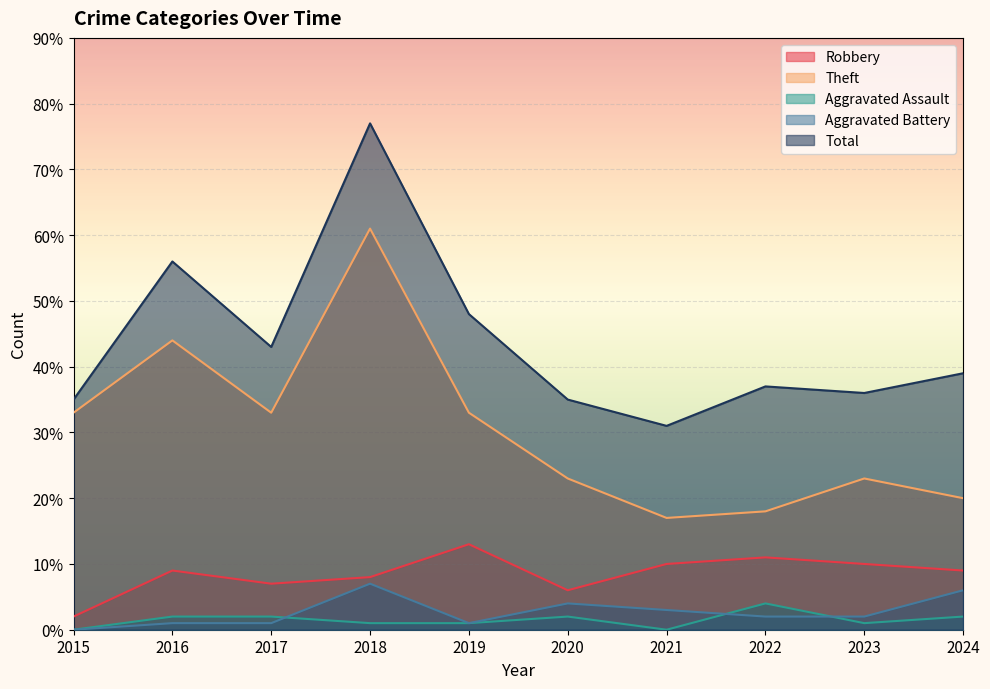

The value of Aggravated Battery at 2017 is 1. True or false?

True